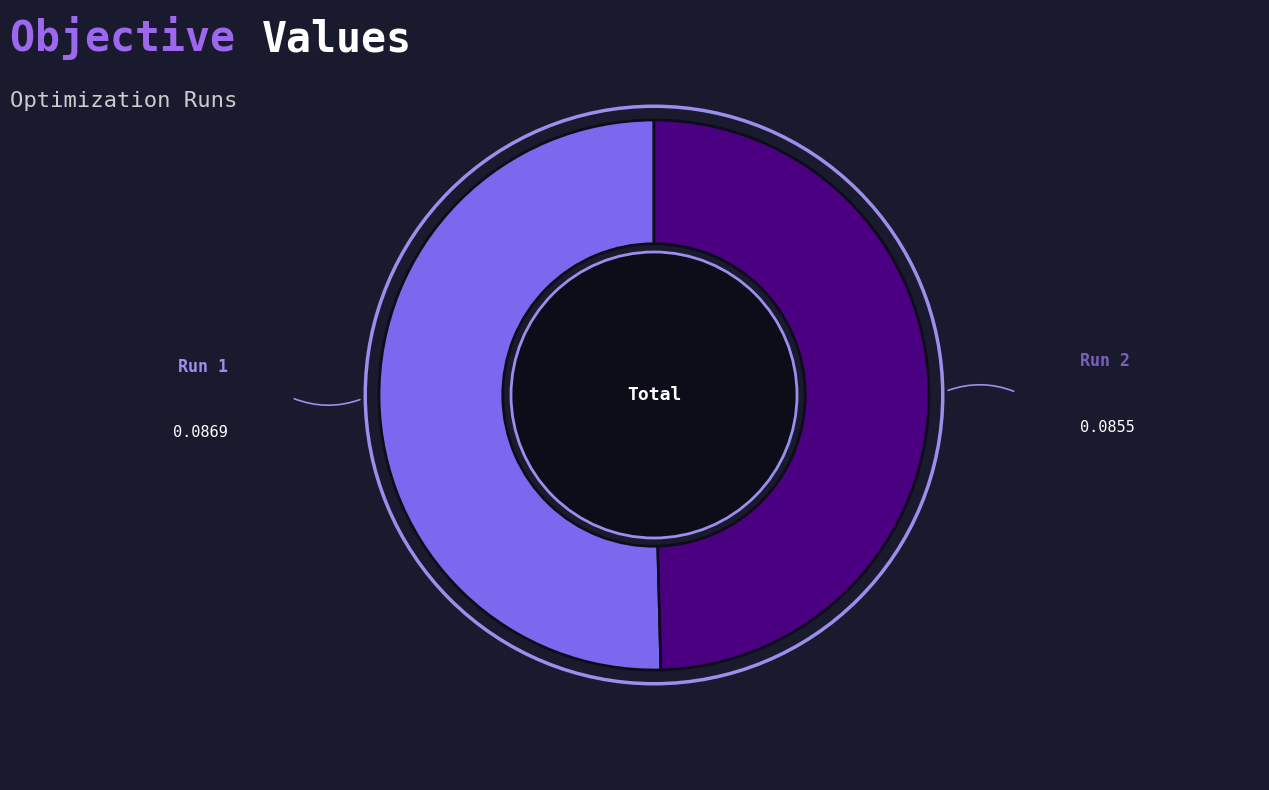

Is there a majority slice in this chart?

Yes